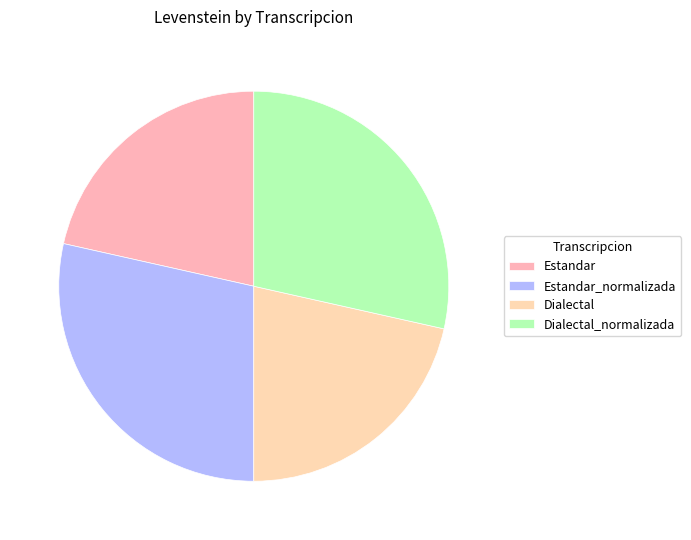

What is the change in value from Dialectal to Dialectal_normalizada?

+4.5